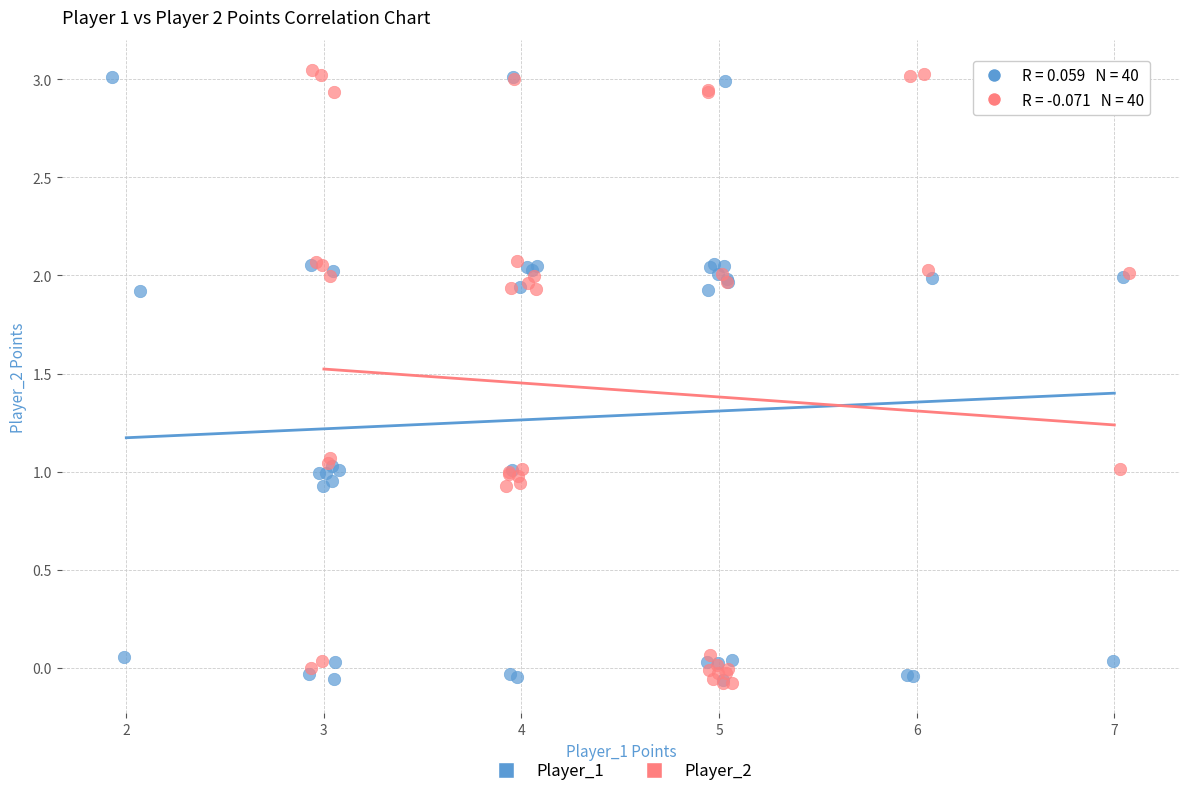

What are all the series names shown in the legend?

Player_1, Player_2